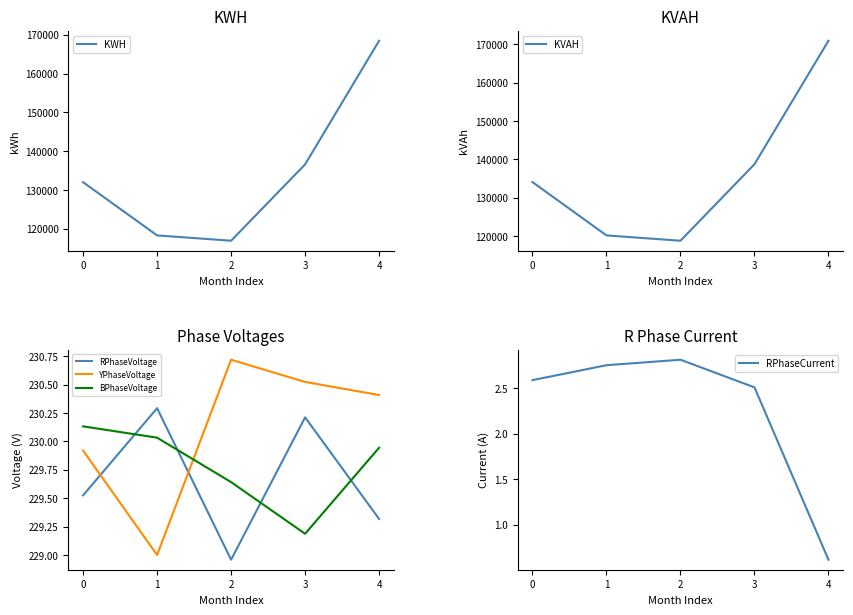

What is the difference between the highest and lowest values at 2?

118747.1